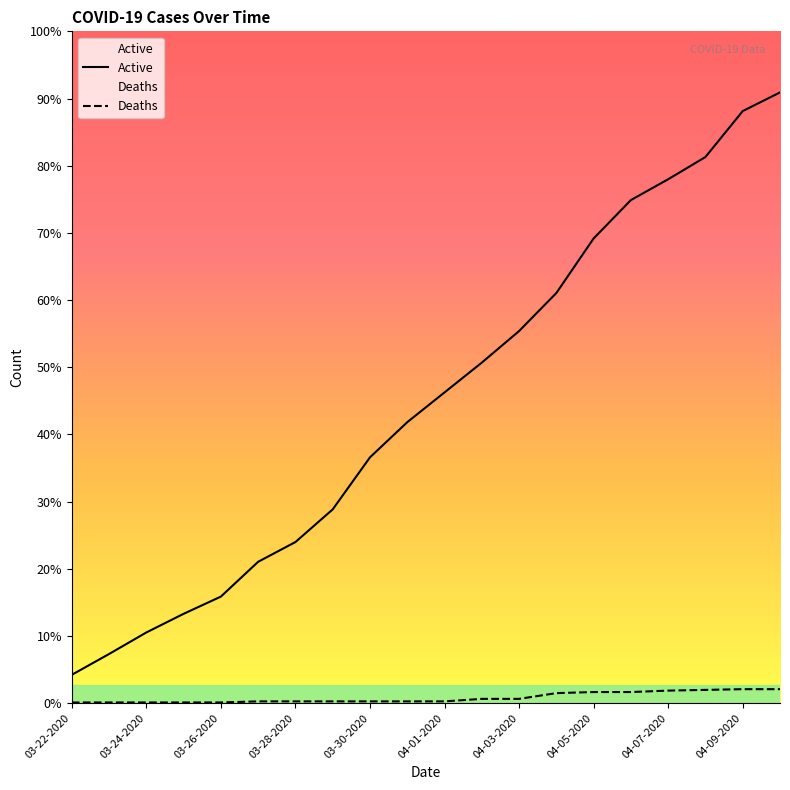

How many data points in Deaths are above 5?

9